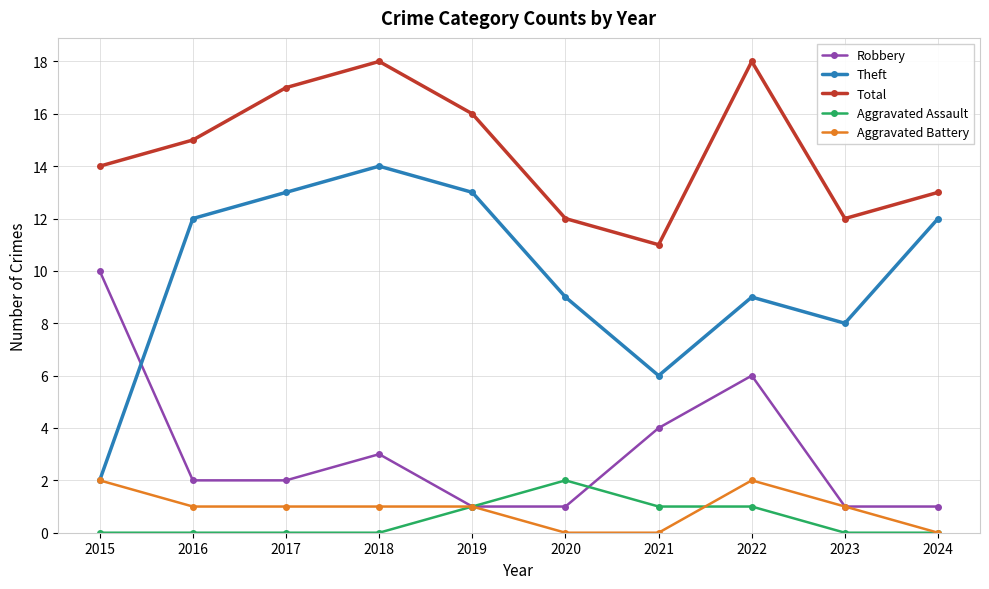

At which category does Robbery reach its first local peak?

2018